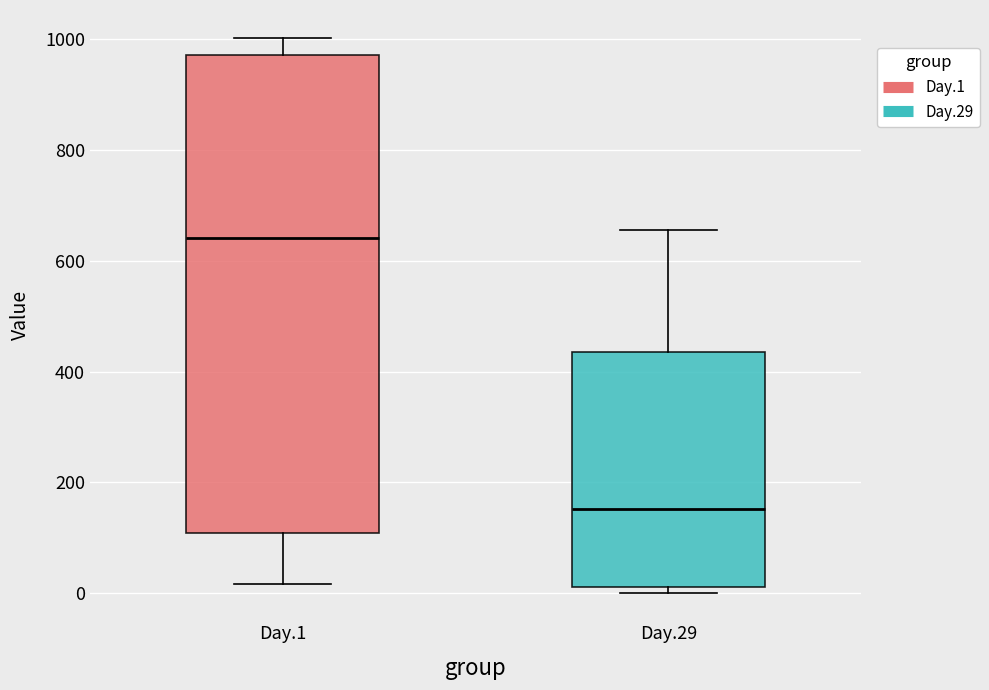

Reading left to right, transcribe this box plot: for each box, give where its median line is, the range the box spans, and where its two whiskers end, as read against the y-axis. The values are not printed on the chart, so give them approximately, as read against the axis.

Day.1: median 640, box 100 to 980, whiskers 20 to 1000
Day.29: median 160, box 20 to 440, whiskers 0 to 660